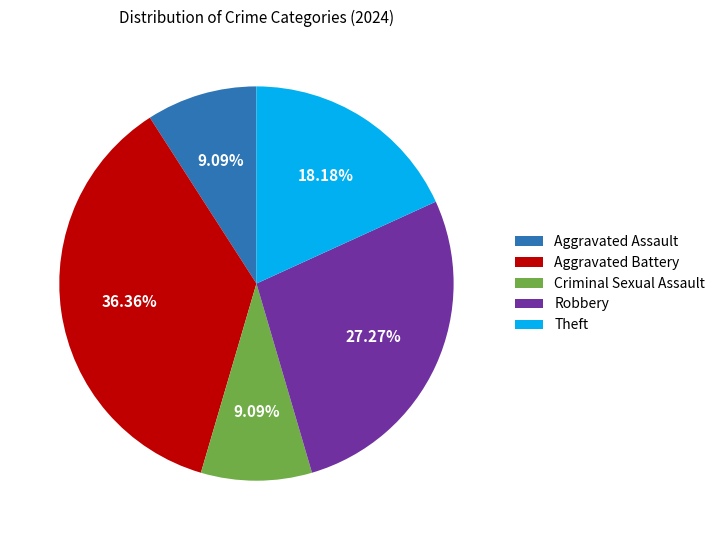

Which category has the biggest portion of the pie?

Aggravated Battery